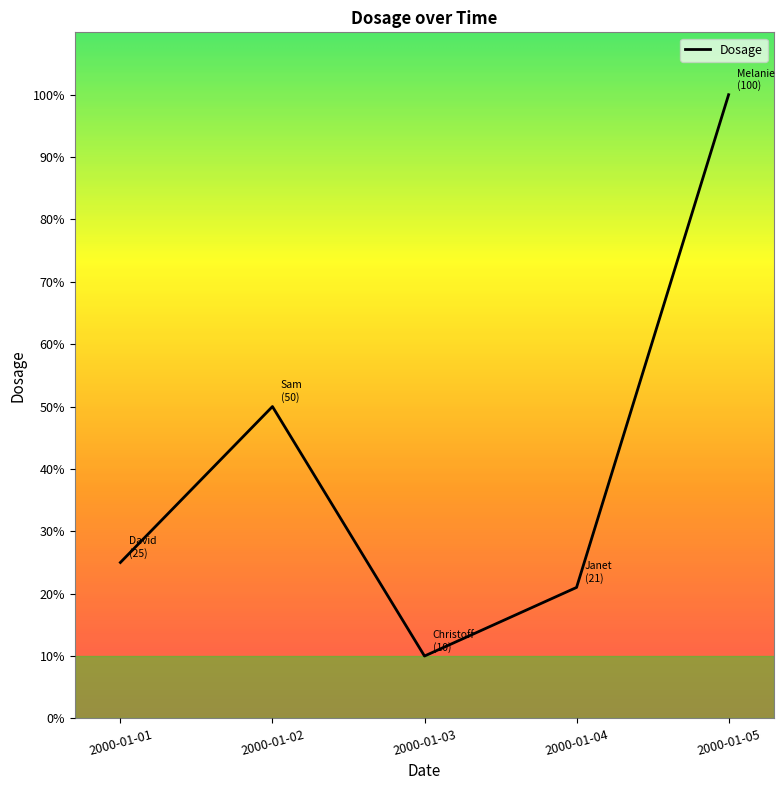

What is the greatest value displayed?

100